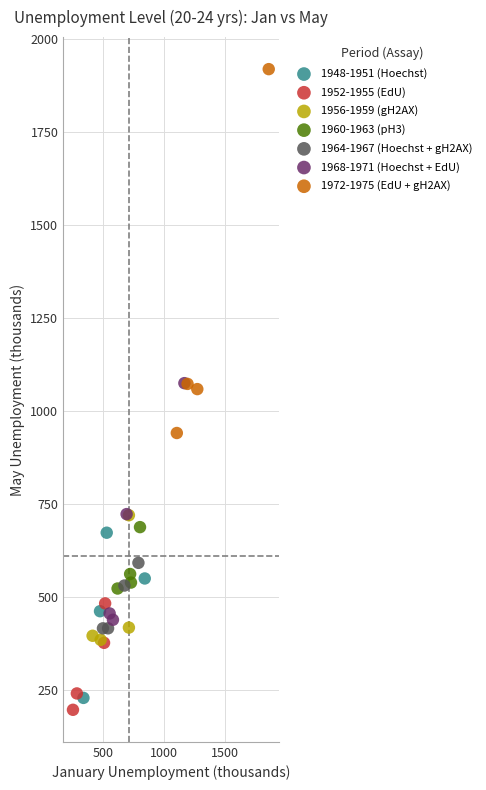

Which series has the widest spread of Y values?

1972-1975 (EdU + gH2AX)